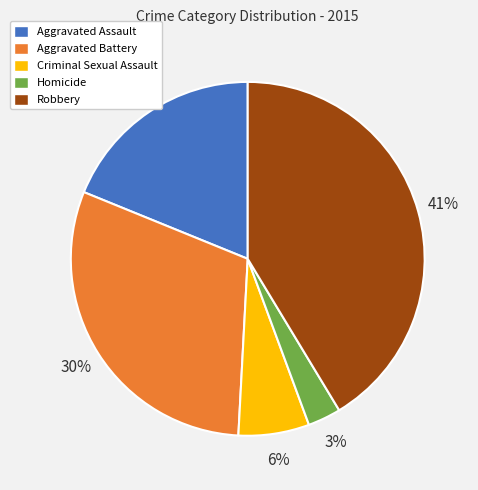

Do Criminal Sexual Assault and Homicide together represent more than half of the pie?

No